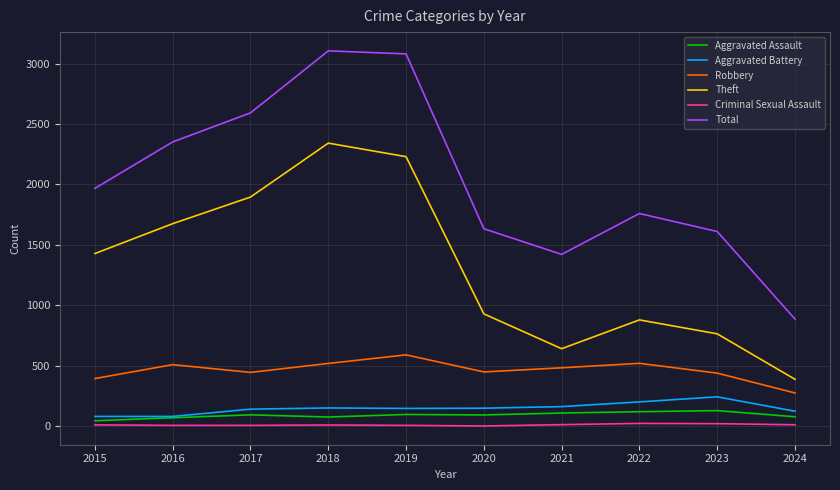

True or false: Theft and Aggravated Assault cross at least once.

False